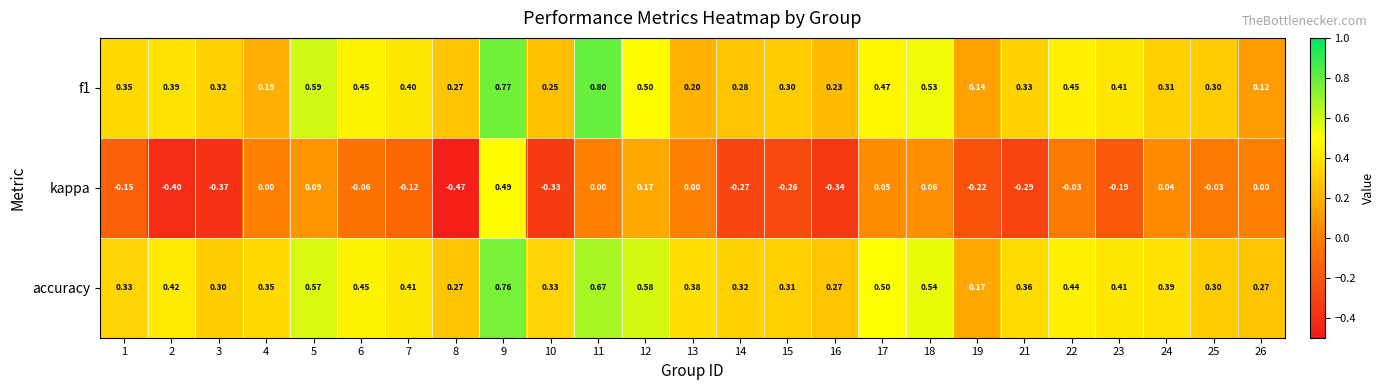

Is the value of accuracy at 6 greater than the value of kappa at 25?

Yes